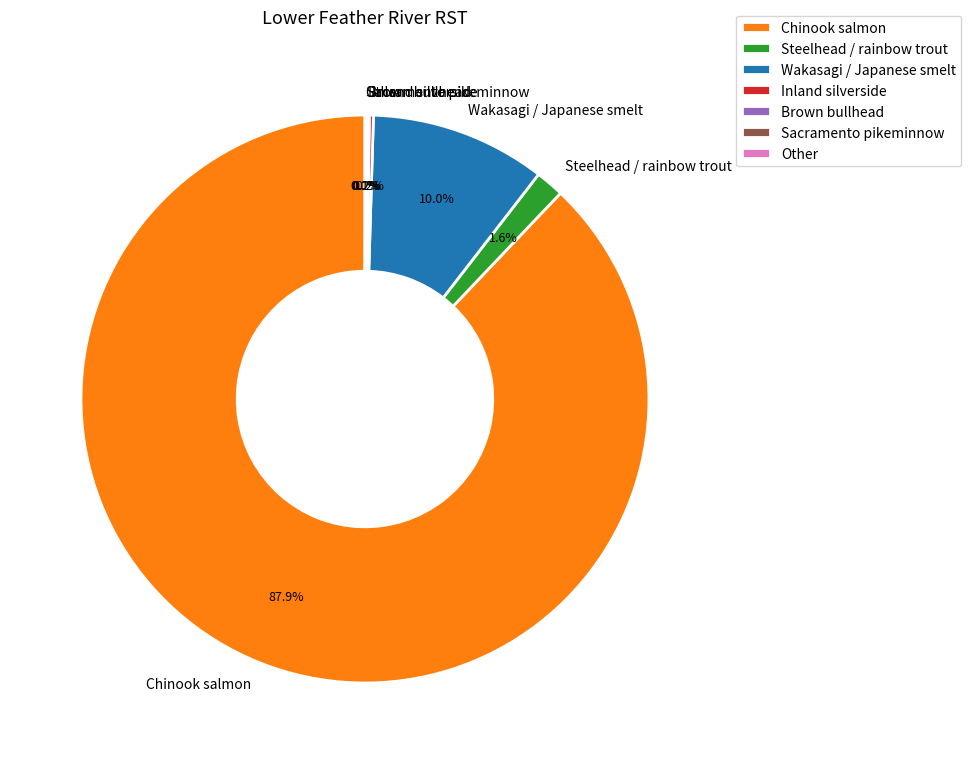

What percentage is NOT represented by Wakasagi / Japanese smelt?

90.0%